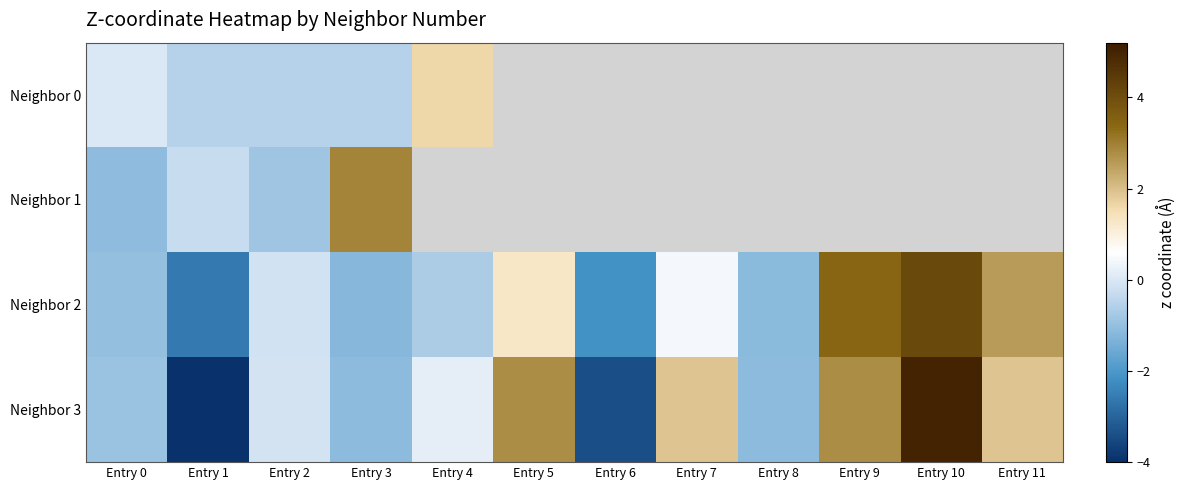

What is the maximum value shown in the chart?

5.0